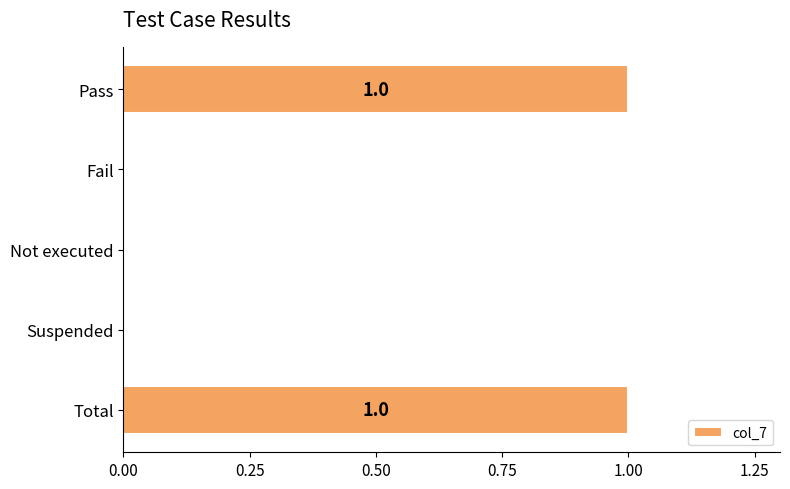

Approximately how many times larger is the value at Total compared to Pass?

1.0